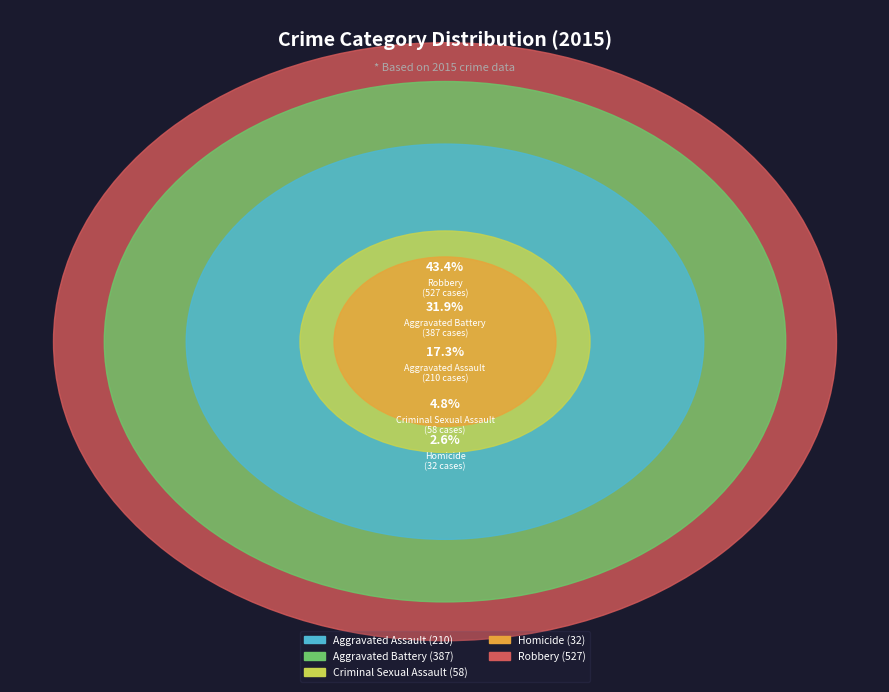

Is Criminal Sexual Assault the majority of the pie?

No